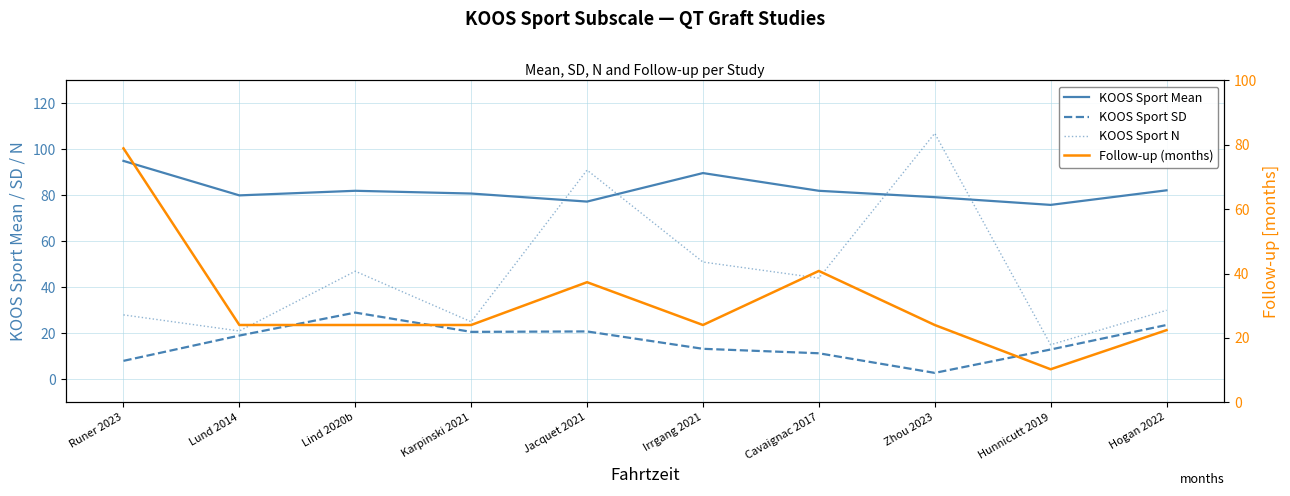

What is the average value of the KOOS Sport Mean series?

82.4